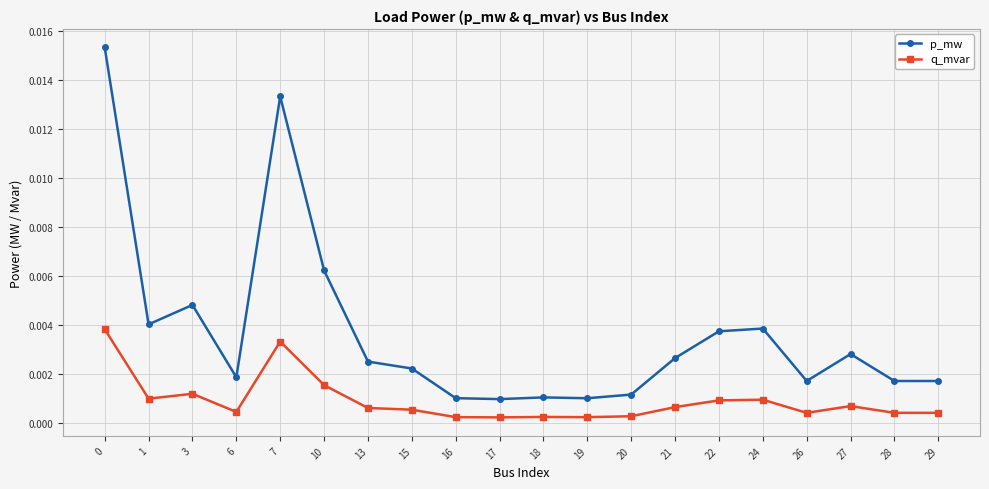

At 15, list the series in order from smallest to largest.

q_mvar, p_mw